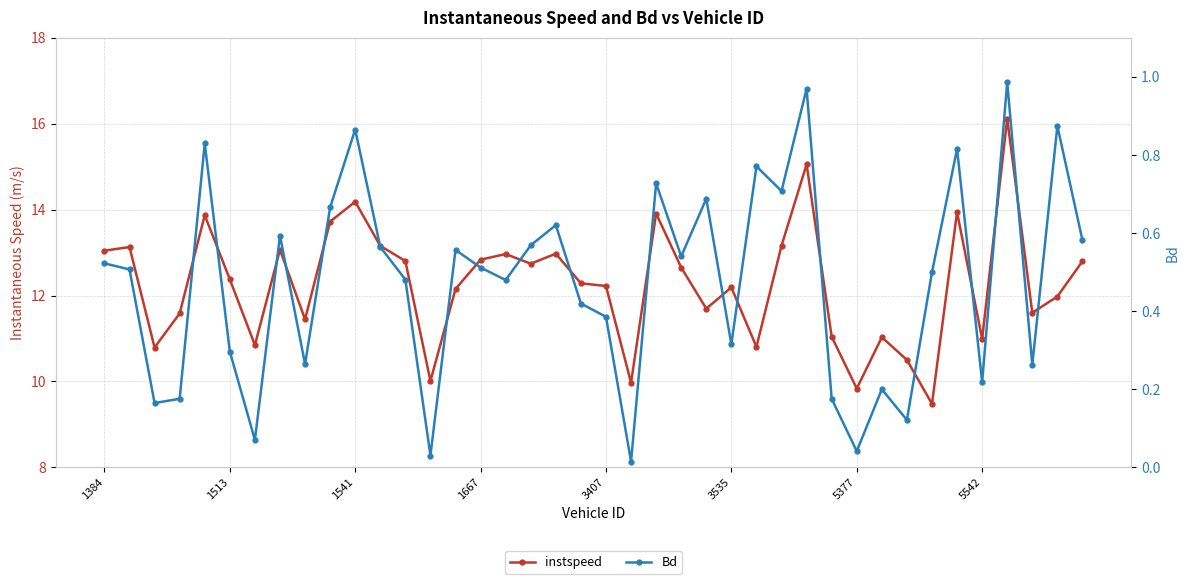

At which label is instspeed closest to 12?

38